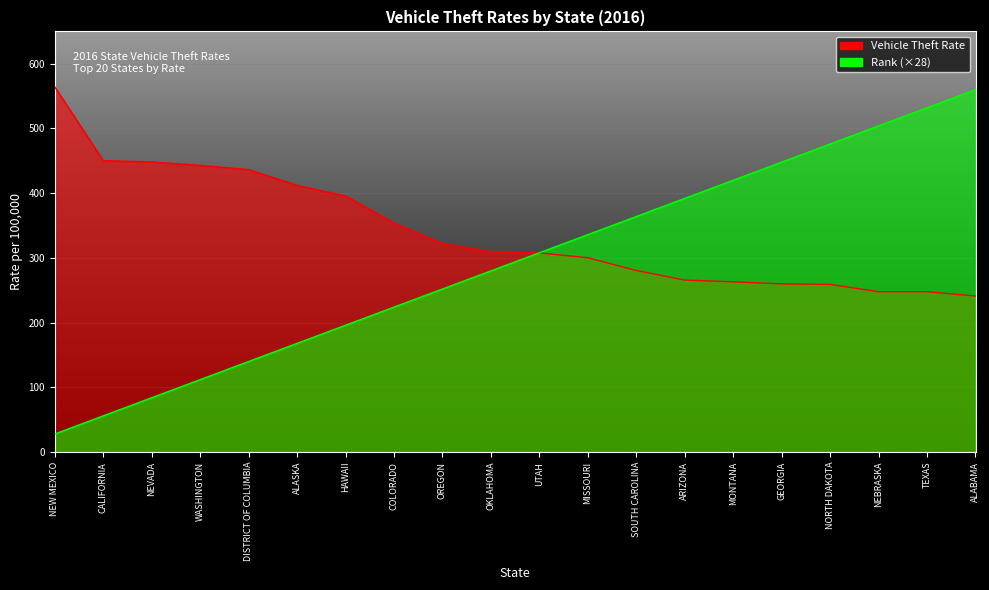

What is the difference between the highest and lowest values at DISTRICT OF COLUMBIA?

296.5